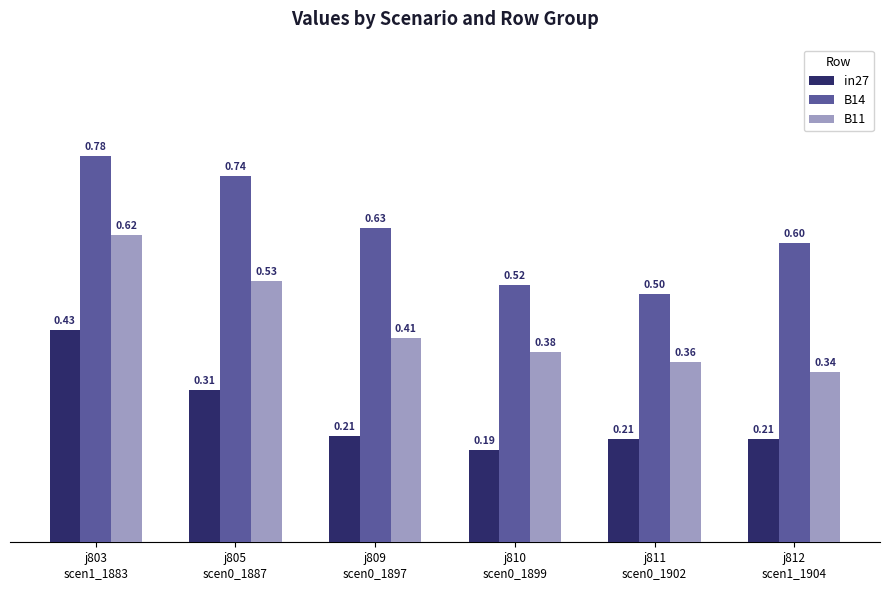

List the series in order of their peak value, lowest first.

in27, B11, B14